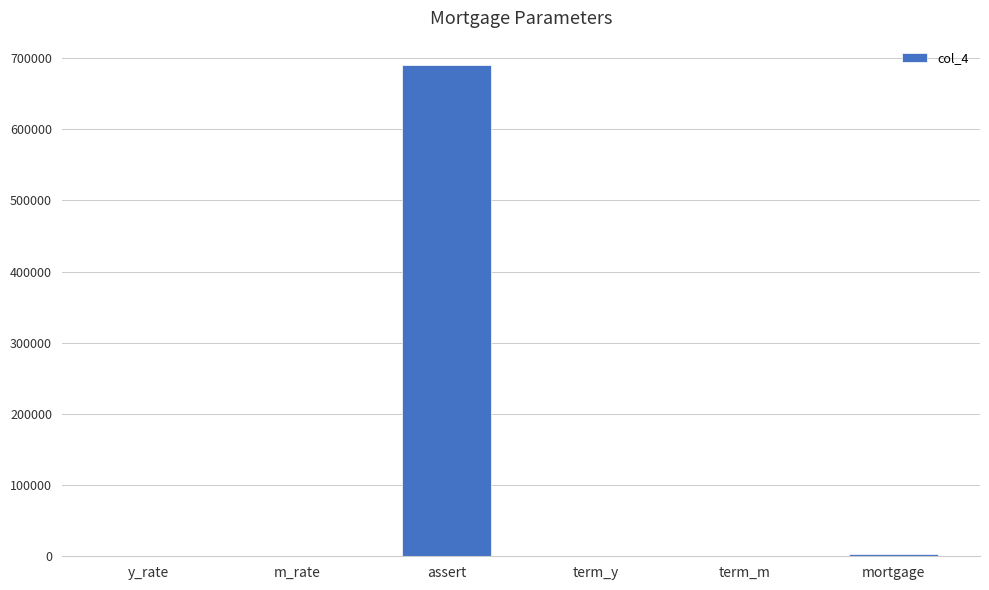

What value does the data have at assert?

690000.0